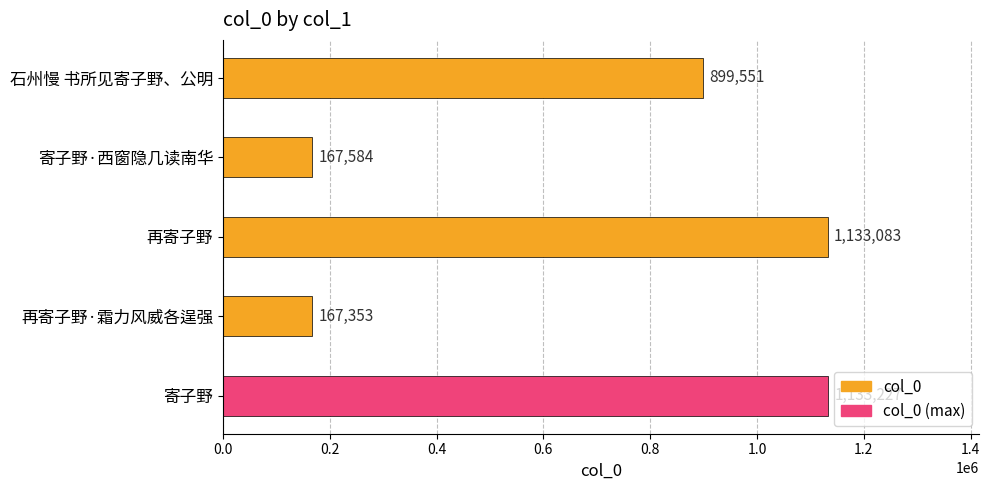

What is the smallest value displayed?

167353